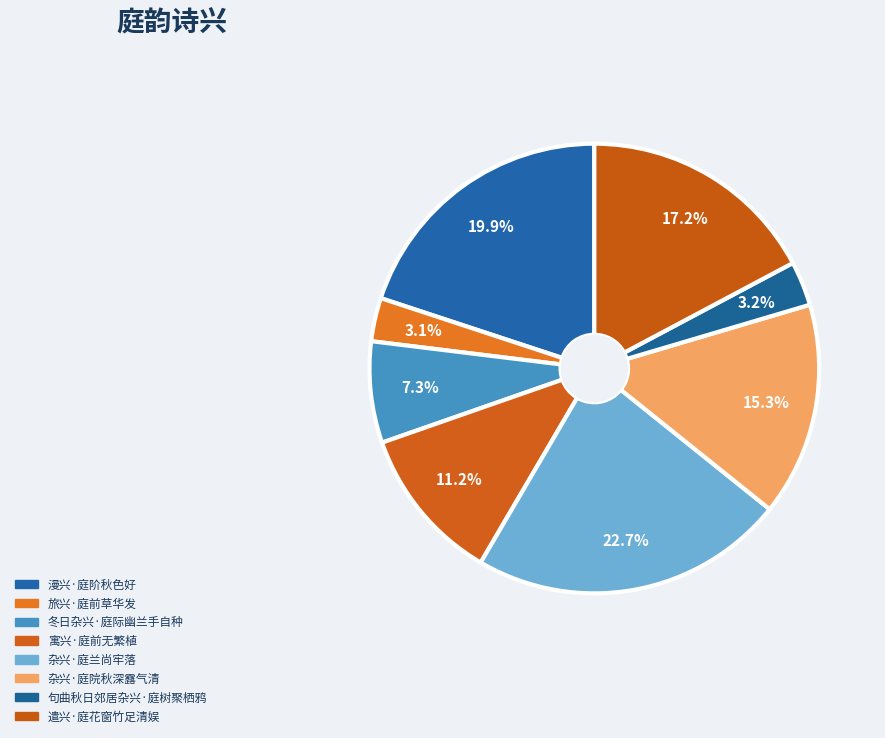

Rank the categories by value from highest to lowest.

杂兴·庭兰尚牢落, 漫兴·庭阶秋色好, 遣兴·庭花窗竹足清娱, 杂兴·庭院秋深露气清, 寓兴·庭前无繁植, 冬日杂兴·庭际幽兰手自种, 句曲秋日郊居杂兴·庭树聚栖鸦, 旅兴·庭前草华发